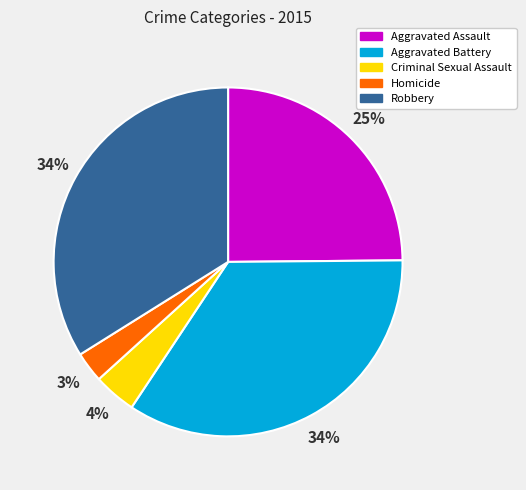

Between Aggravated Battery and Criminal Sexual Assault, which is larger?

Aggravated Battery